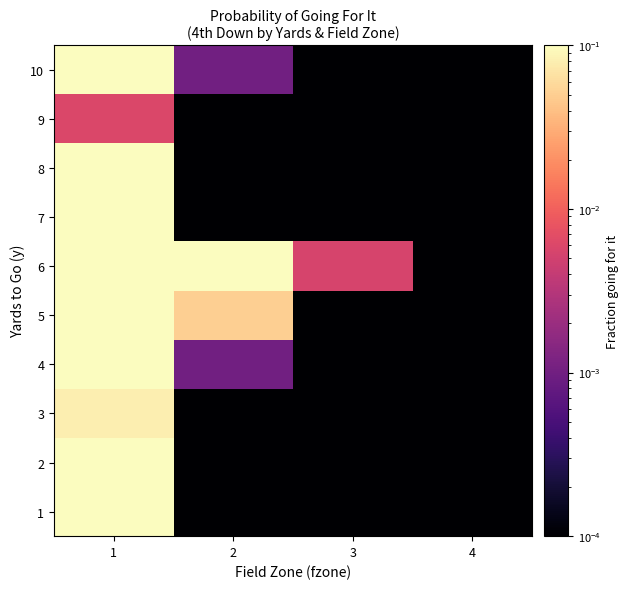

At 3, list the series in order from smallest to largest.

1, 2, 3, 4, 5, 7, 8, 9, 10, 6